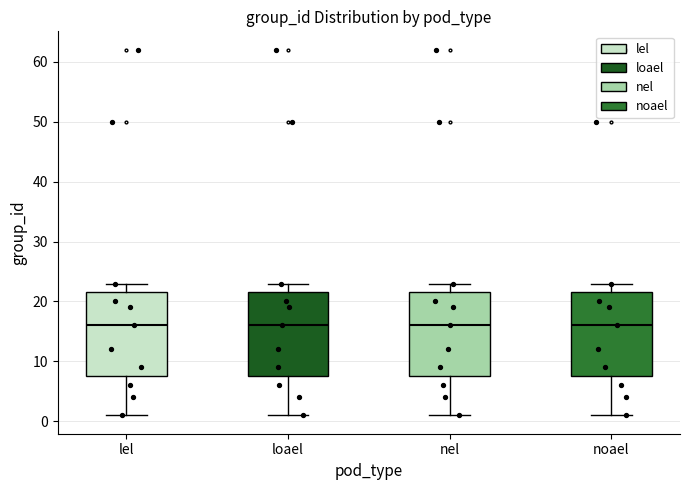

Where does the median line of the box for loael sit on the y-axis? The values are not printed on the chart, so give them approximately, as read against the axis.

16